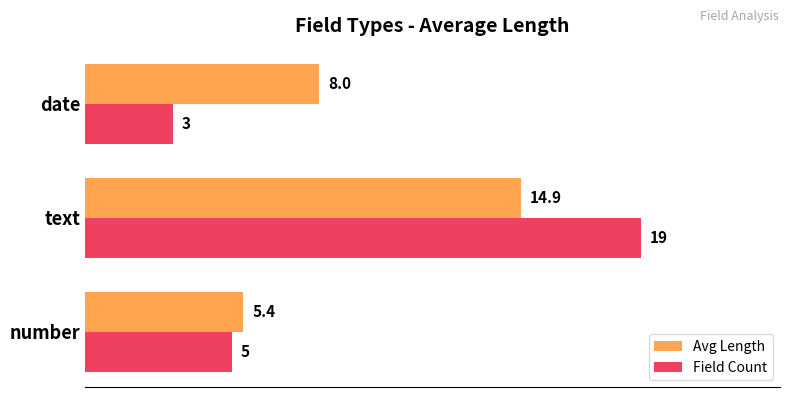

Where is Avg Length nearest to the value 10?

date